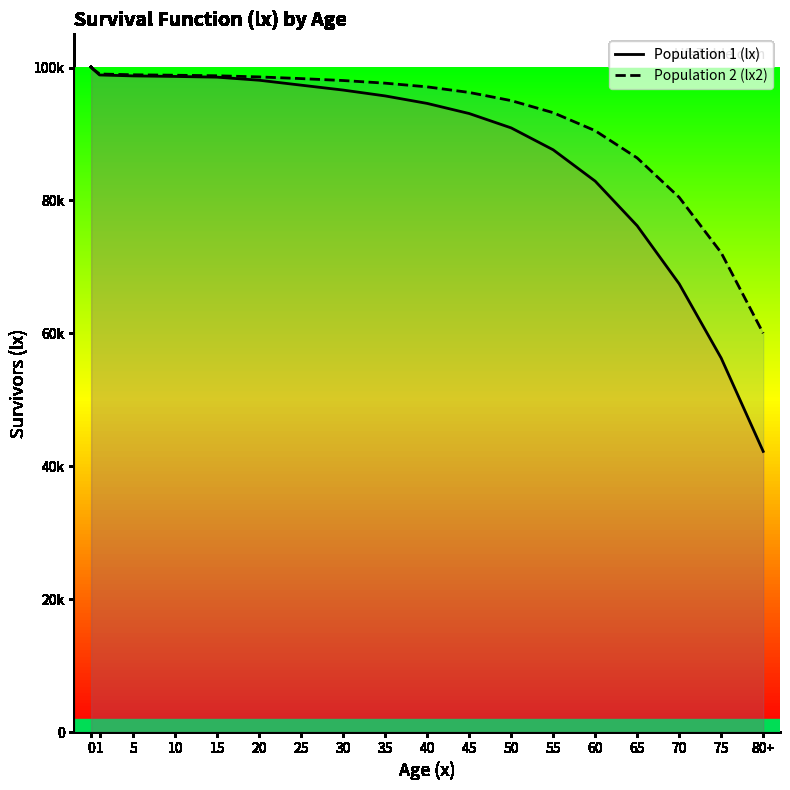

Which label corresponds to the smallest value in the chart?

80+